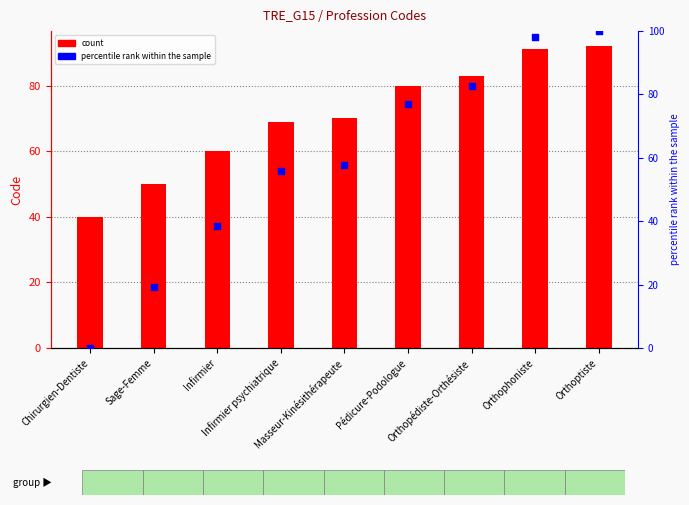

At how many categories does at least one series exceed 41?

8